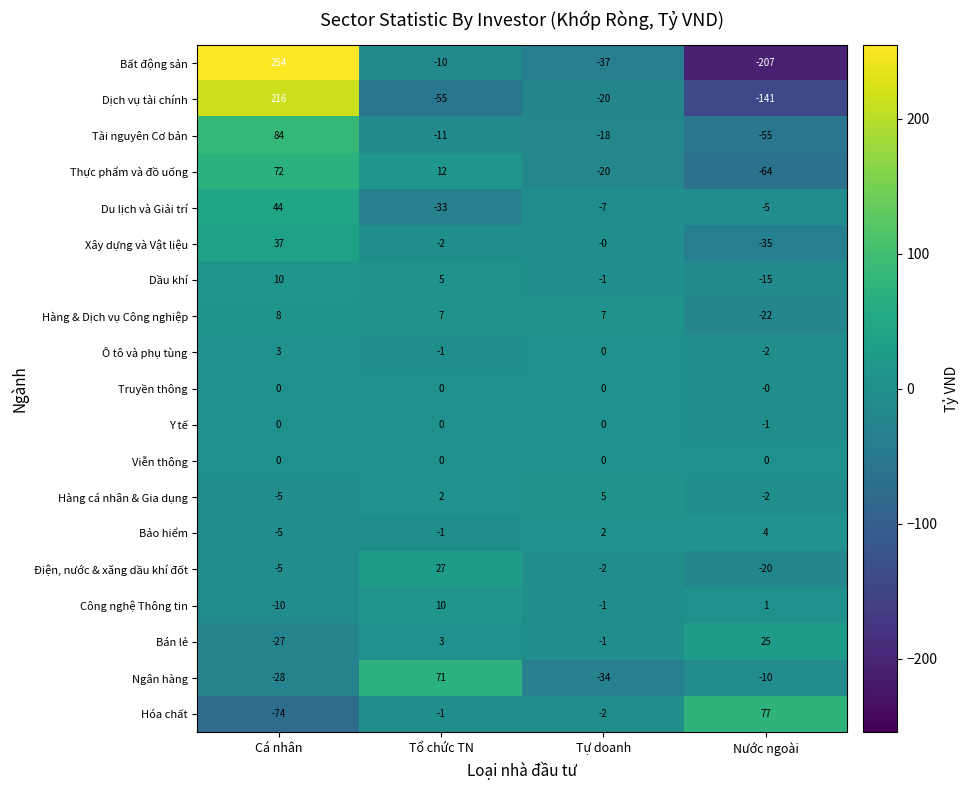

Count the number of data series in this chart.

19